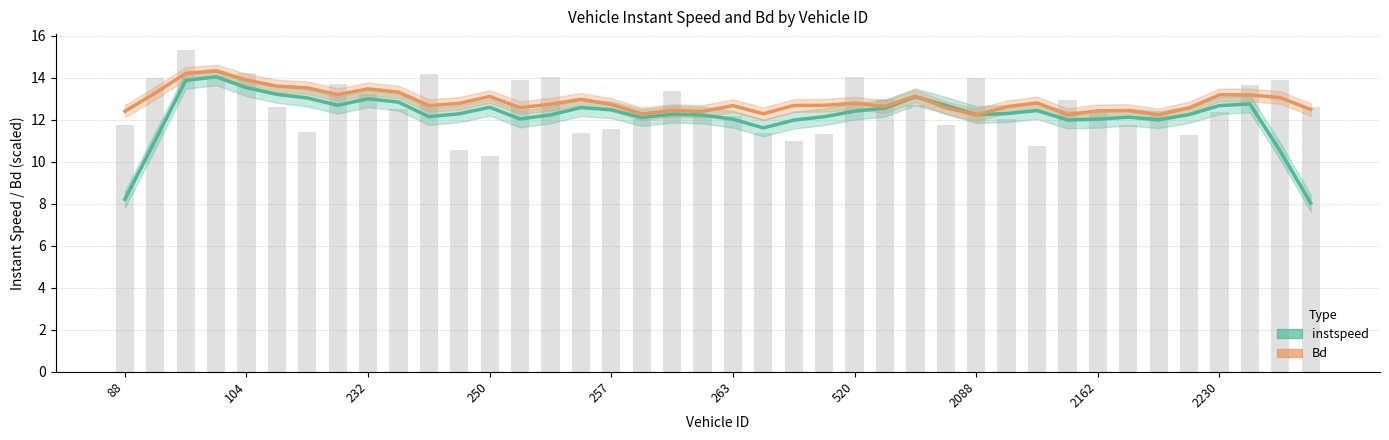

Reading left to right, extract all data points from this chart.

88.0=11.7	92.0=14.0	99.0=15.3	102.0=14.1	104.0=14.2	184.0=12.6	193.0=11.4	228.0=13.7	232.0=13.2	237.0=12.5	240.0=14.2	249.0=10.6	250.0=10.3	252.0=13.9	254.0=14.0	256.0=11.4	257.0=11.6	258.0=12.0	259.0=13.4	261.0=12.2	263.0=12.2	267.0=11.4	270.0=11.0	426.0=11.3	520.0=14.0	2082.0=13.0	2084.0=12.7	2085.0=11.7	2088.0=14.0	2090.0=12.0	2107.0=10.8	2159.0=13.0	2162.0=12.4	2173.0=11.8	2226.0=12.2	2227.0=11.2	2230.0=12.4	2233.0=13.6	2234.0=13.9	2244.0=12.6